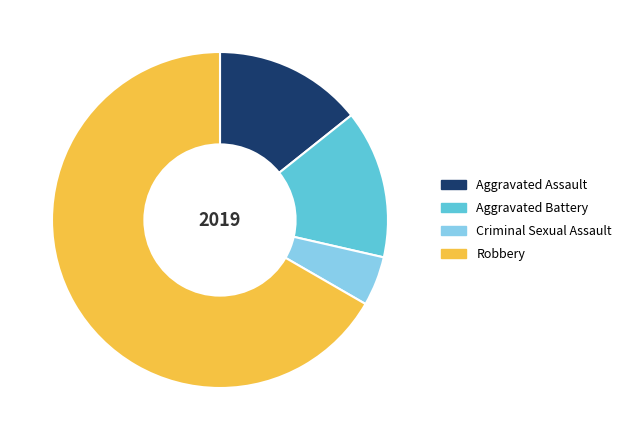

Which slice is the smallest?

Criminal Sexual Assault